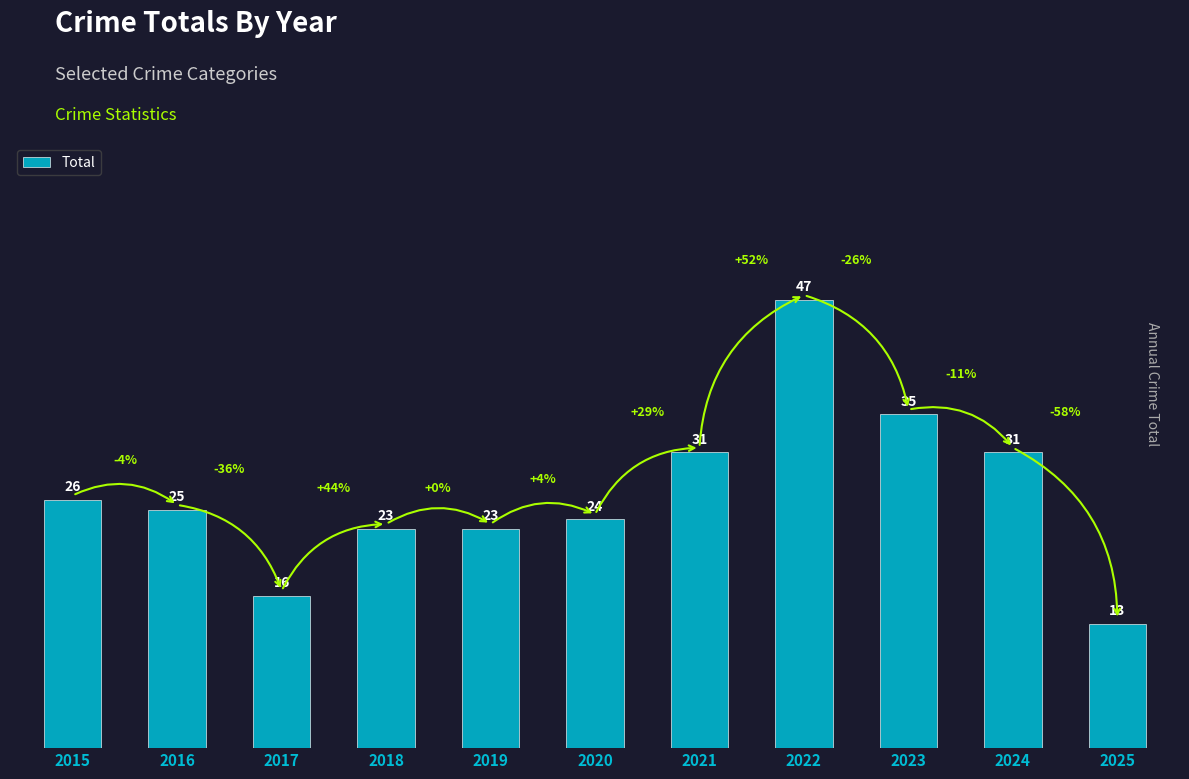

What is the sum of the values at 2023 and 2025?

48